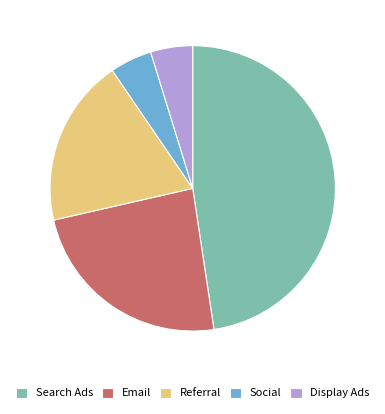

True or false: Email accounts for 14% of the total.

False